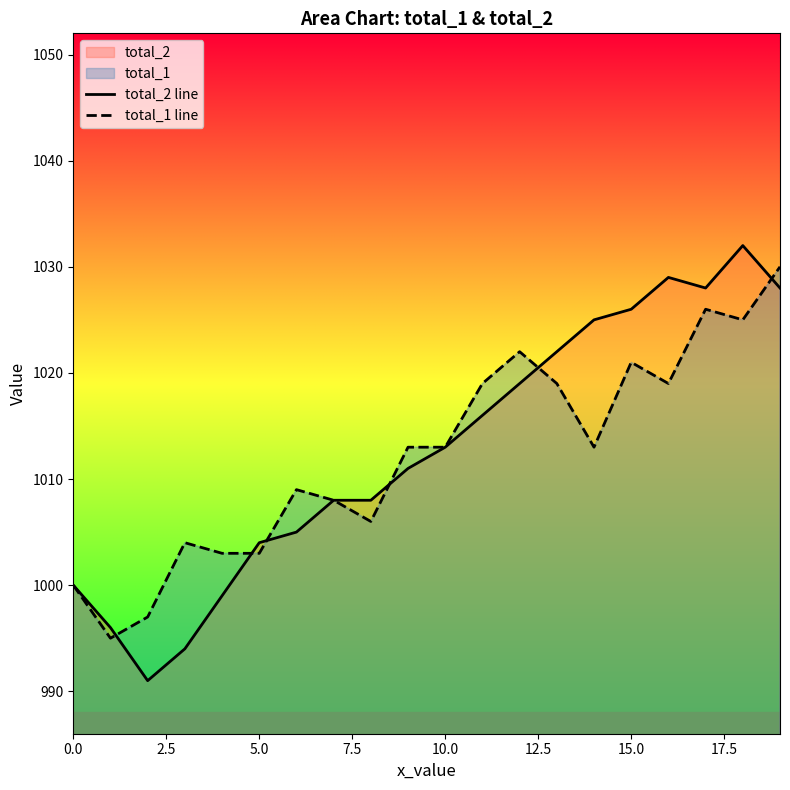

What is the total value across all series at 17?

2054